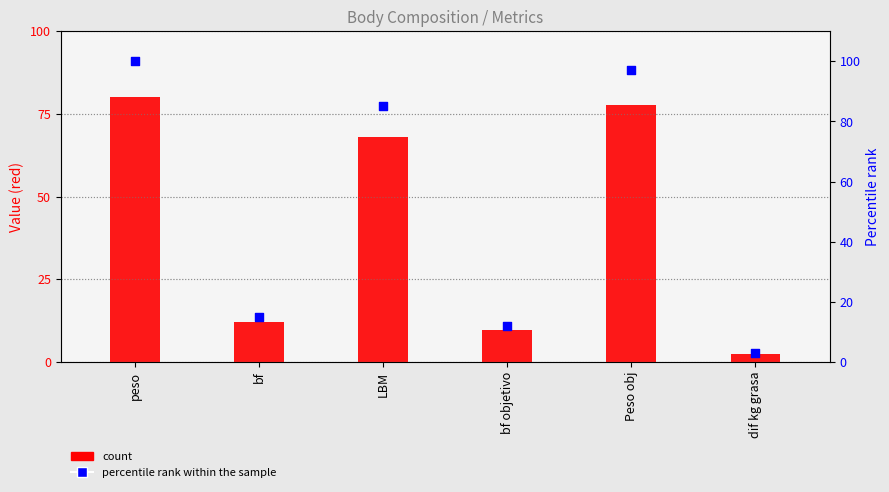

What is the total value across all series at Peso obj?

174.6